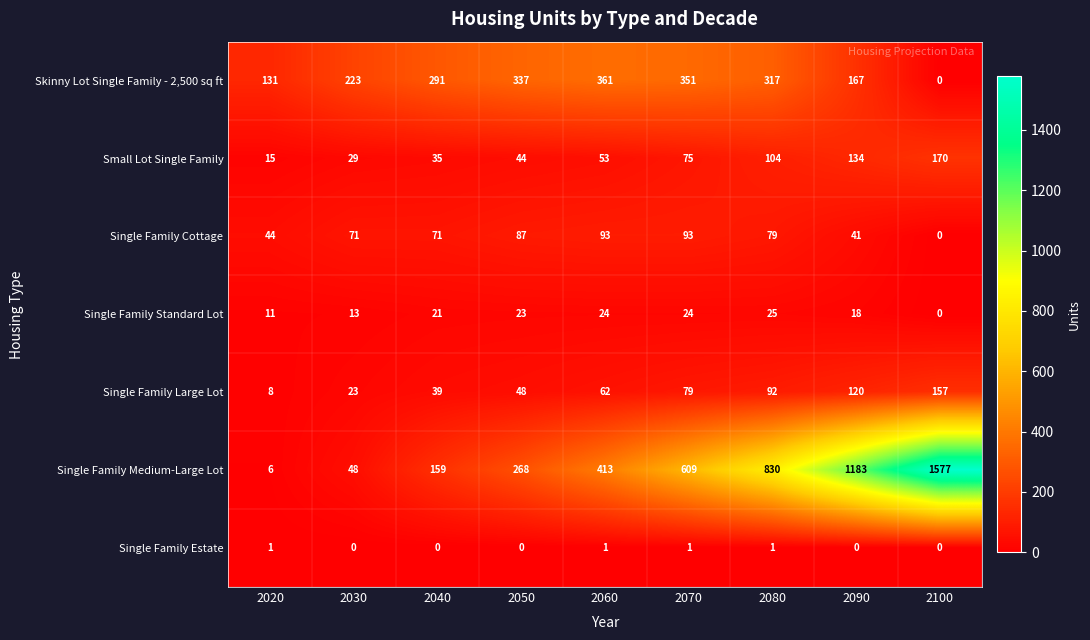

What is the spread (max minus min) of values at 2090?

1183